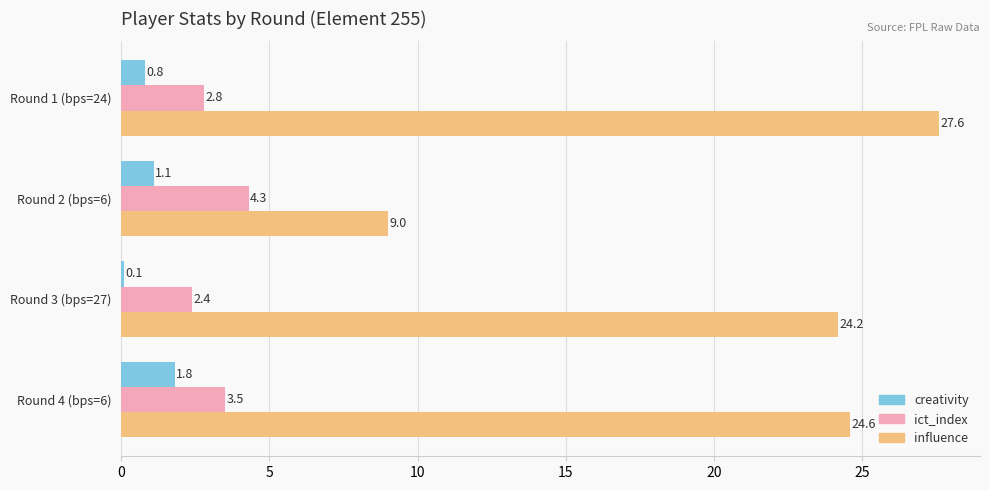

What is the difference between the maximum and minimum values in the ict_index series?

1.9